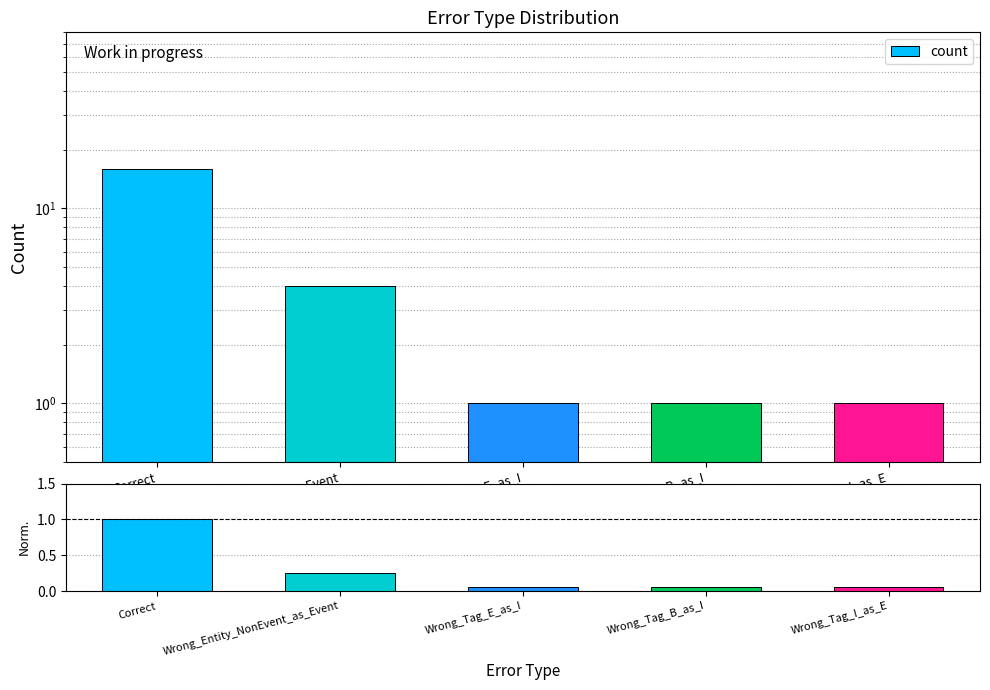

List the labels in order of value, largest first.

Correct, Wrong_Entity_NonEvent_as_Event, Wrong_Tag_E_as_I, Wrong_Tag_B_as_I, Wrong_Tag_I_as_E